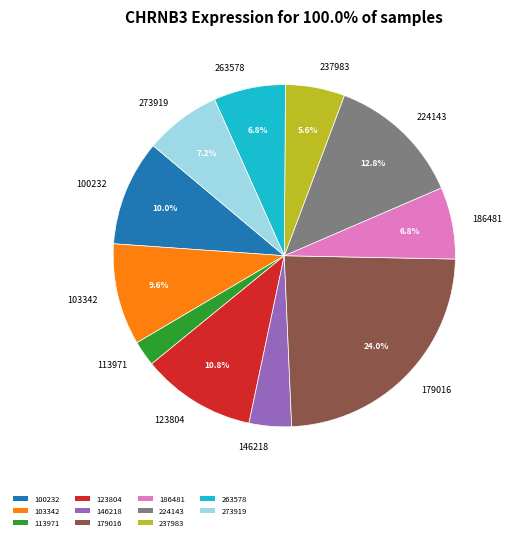

To the nearest percent, what is the combined percentage of 224143 and 237983?

18%